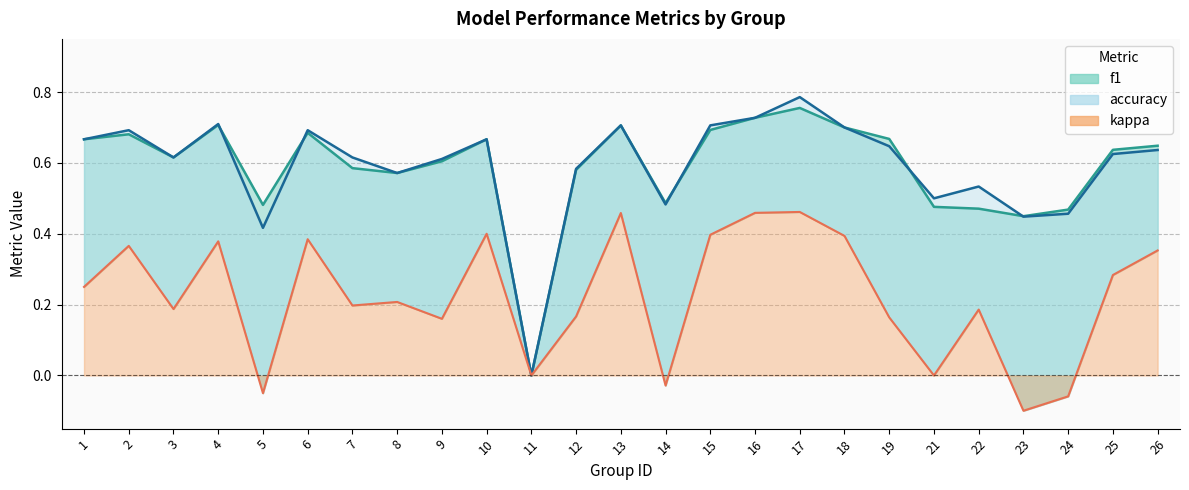

How many interior local peaks does the accuracy series have?

7